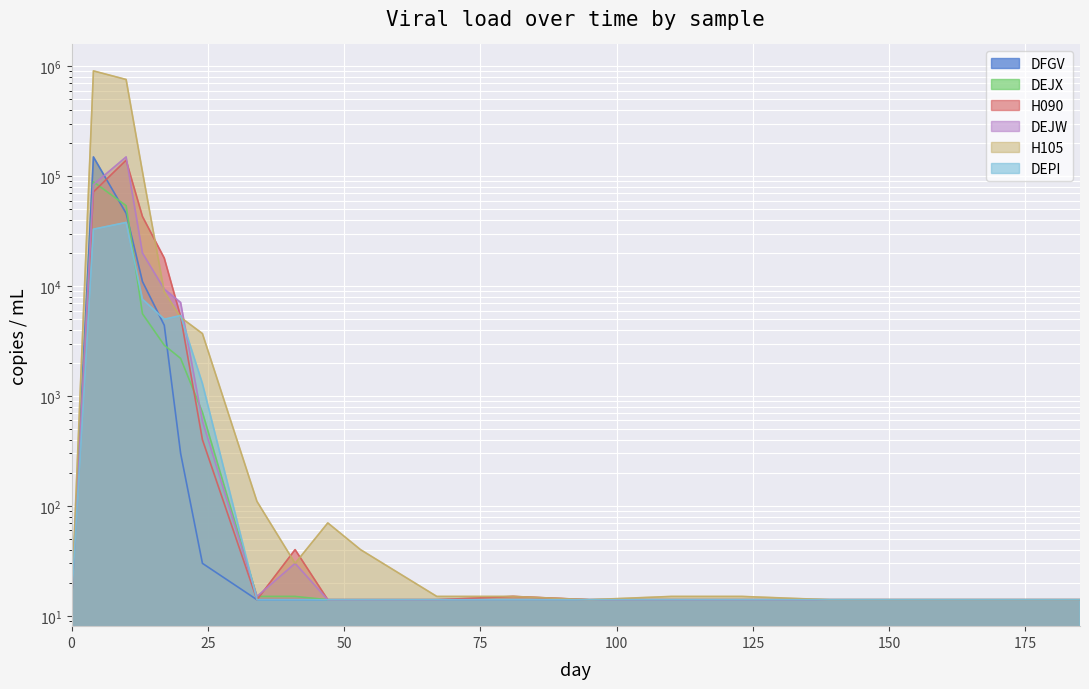

What is the value of the DEJW point at the 4th from the left?

20000